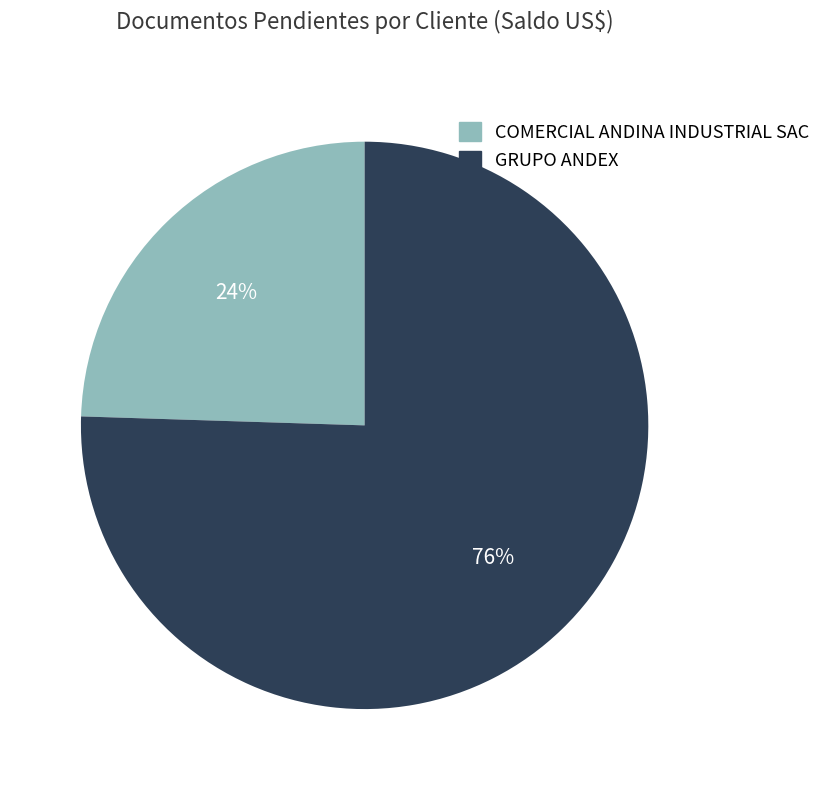

How many segments does this pie chart have?

2